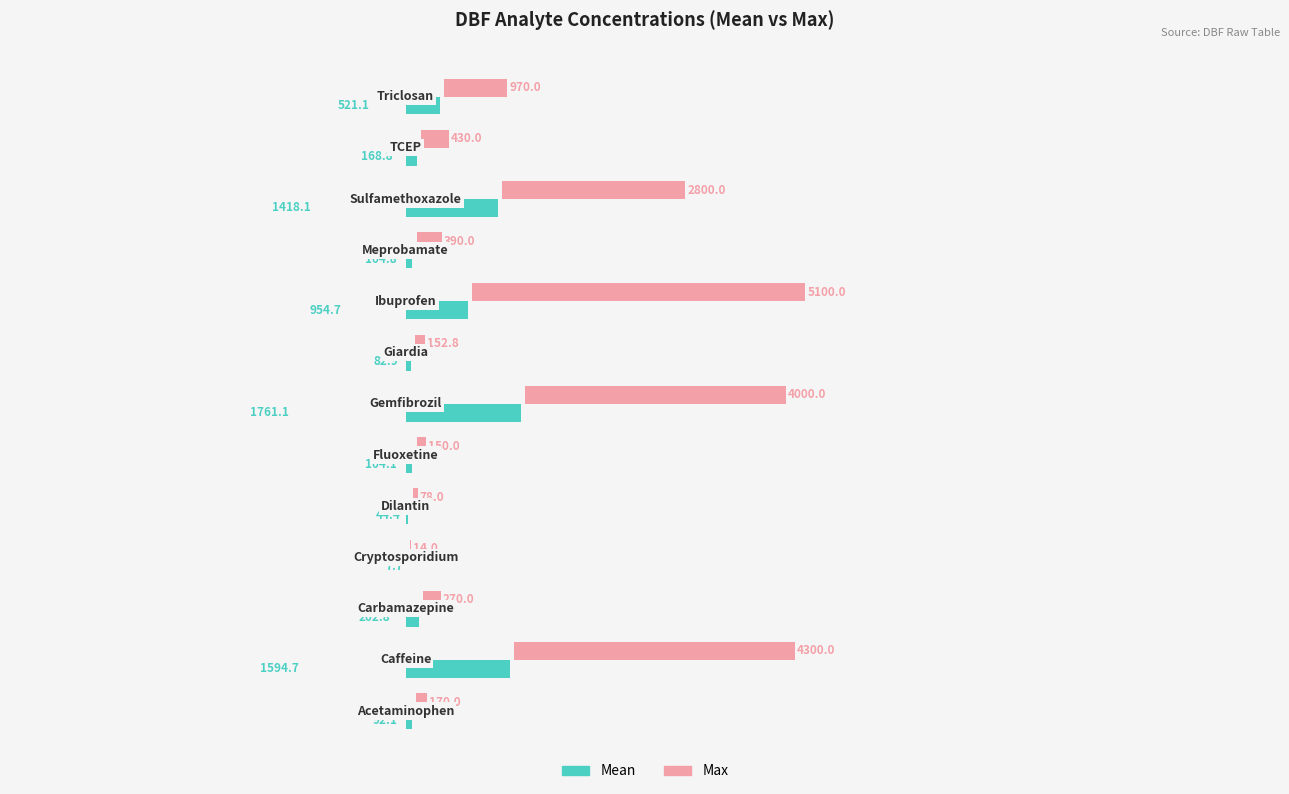

List the series in order of their peak value, lowest first.

Mean, Max